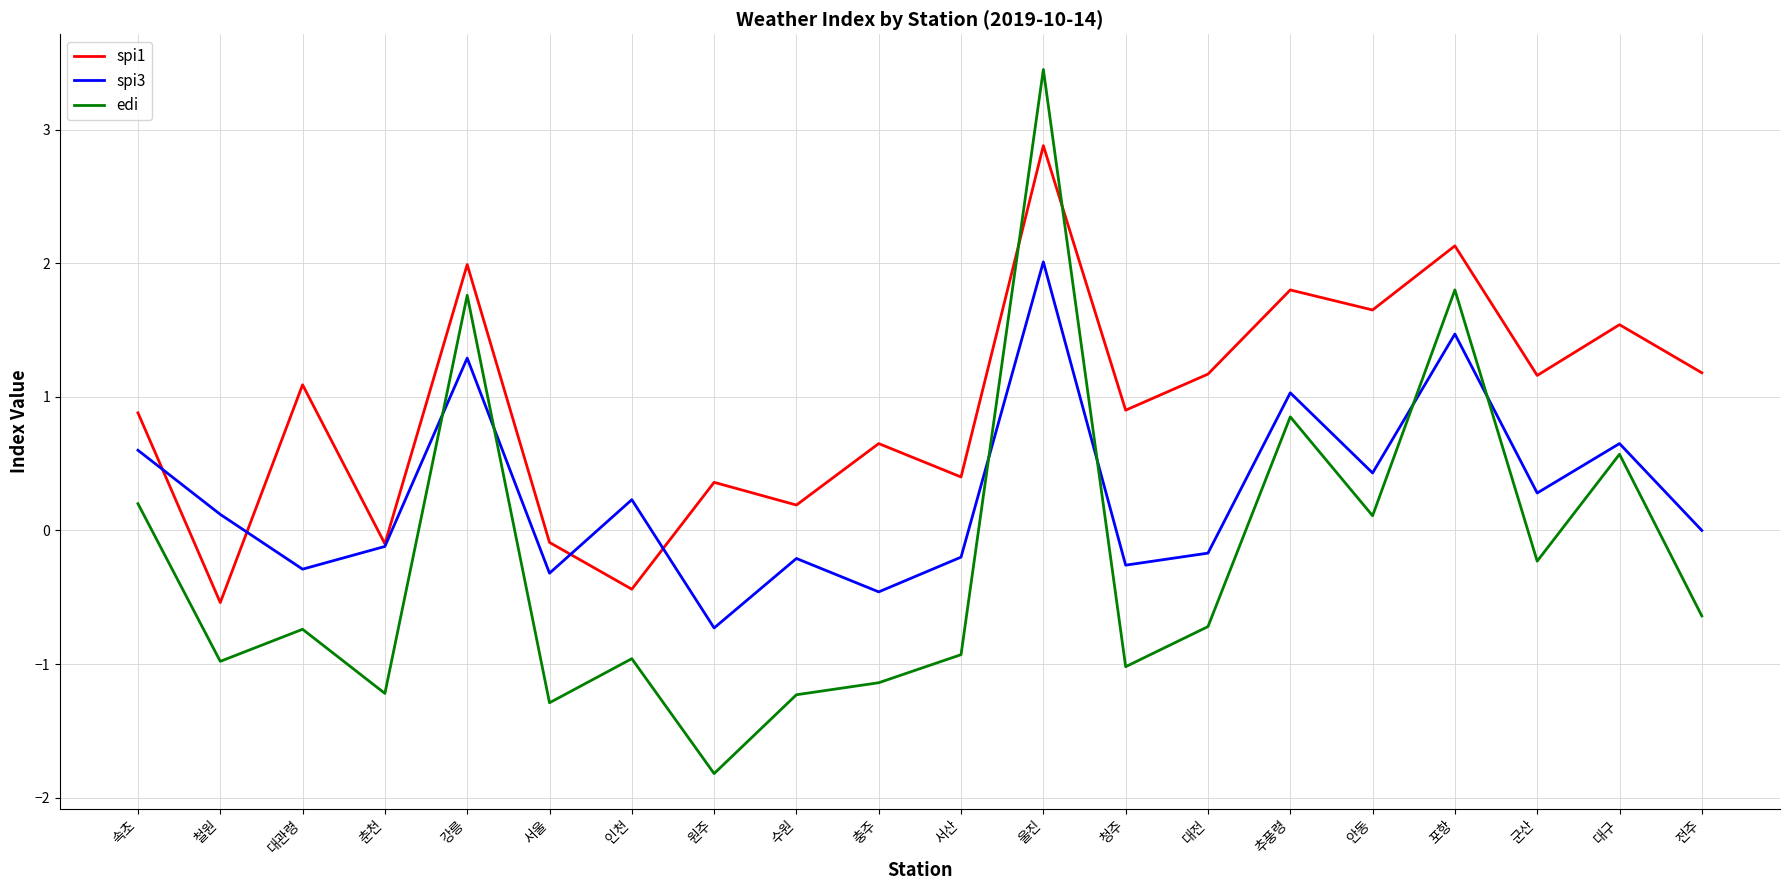

True or false: edi has a value of 1.8 at 강릉.

True